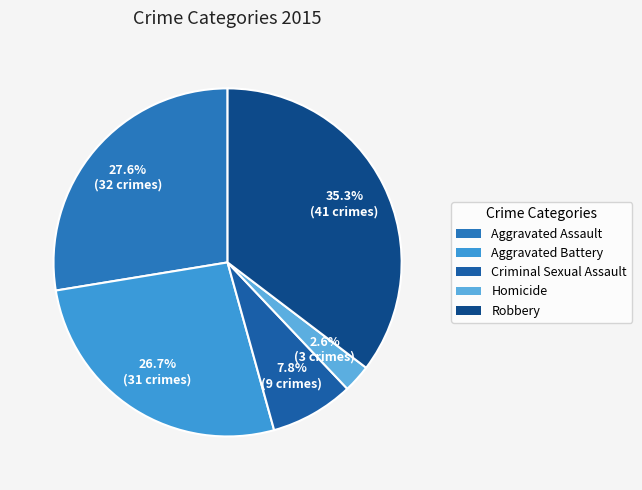

To the nearest percent, what is the difference between the Aggravated Assault and Criminal Sexual Assault slice percentages?

20%